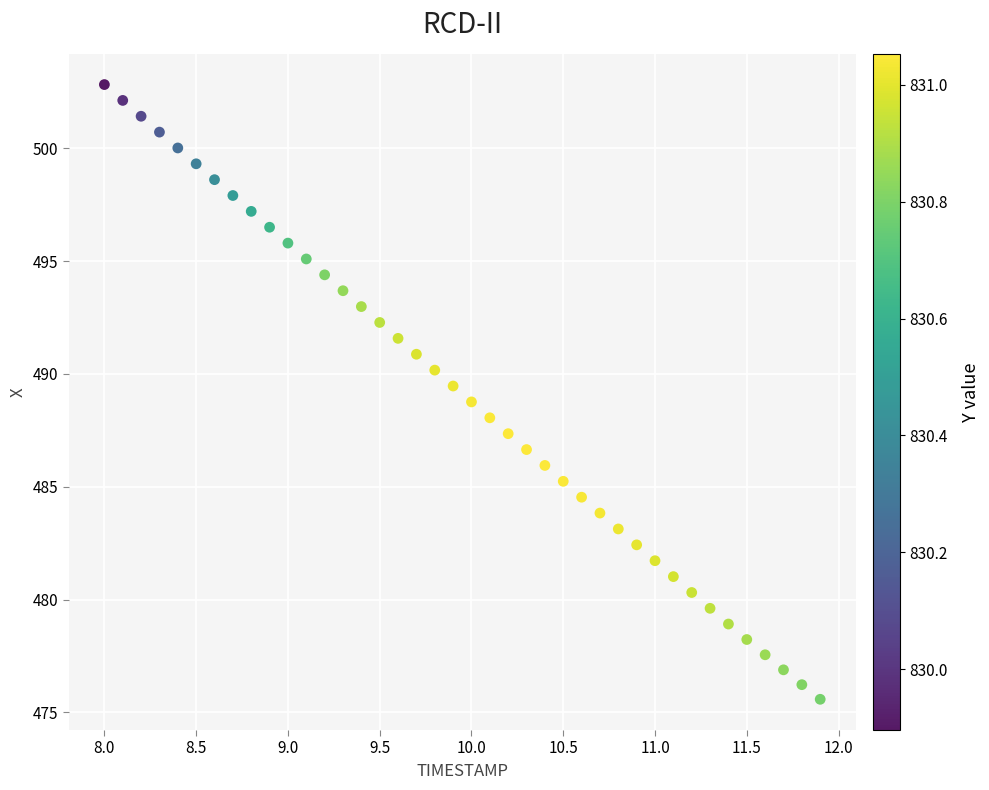

What is the range of Y values (max minus min)?

27.2